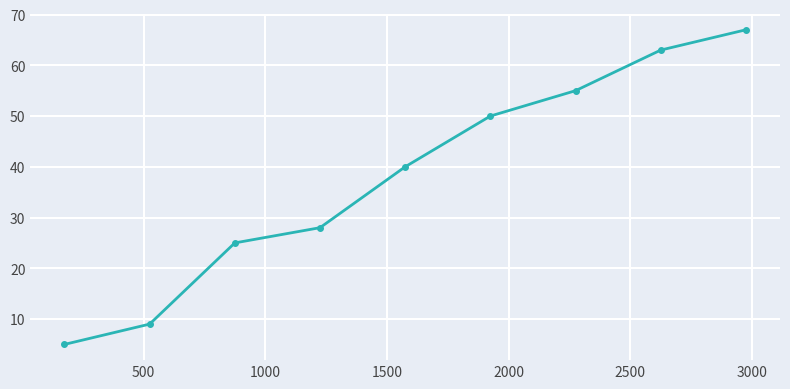

What is the value of the 6th point from the left?

50